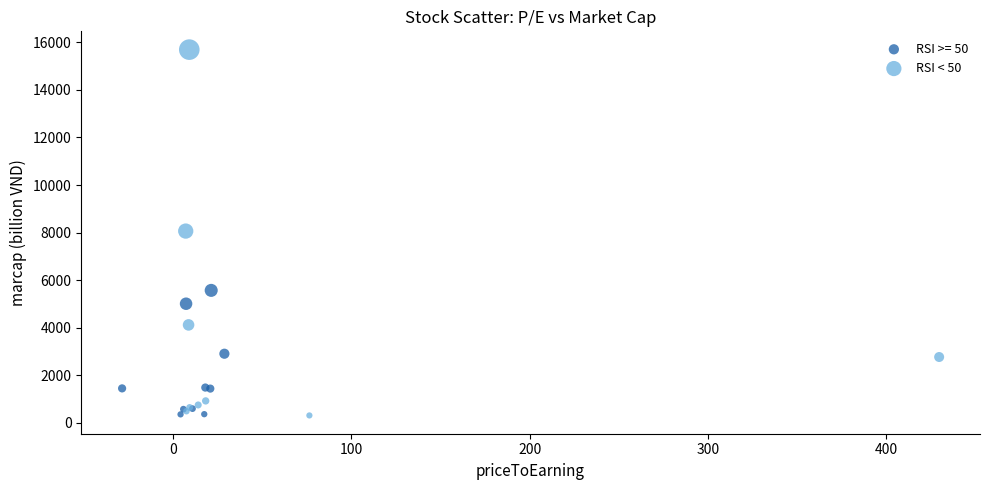

Which series has the widest spread of Y values?

RSI < 50